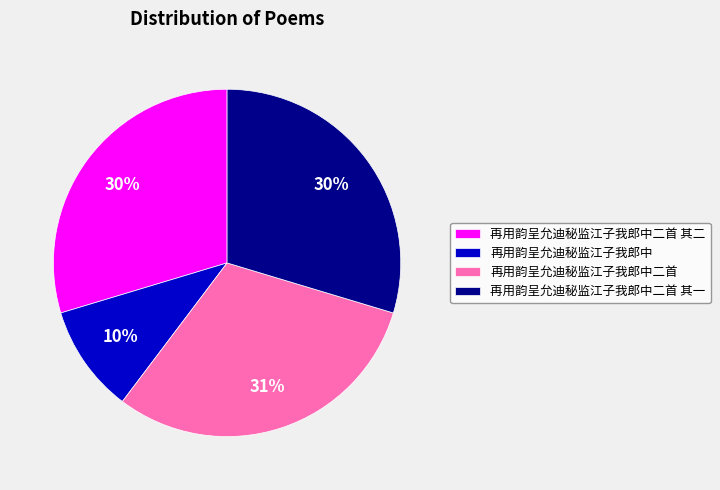

Is there any slice that represents more than half of the pie?

No